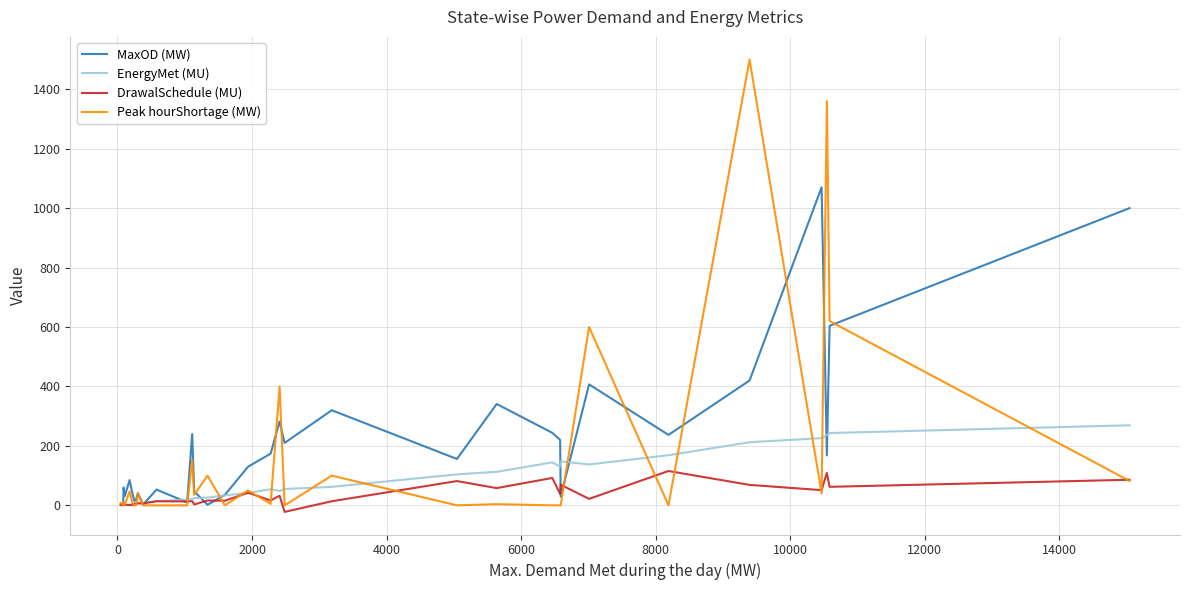

List the series in order of their peak value, lowest first.

DrawalSchedule (MU), EnergyMet (MU), MaxOD (MW), Peak hourShortage (MW)